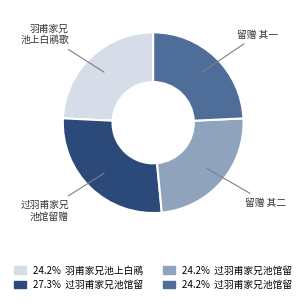

Is there any slice that represents more than half of the pie?

No